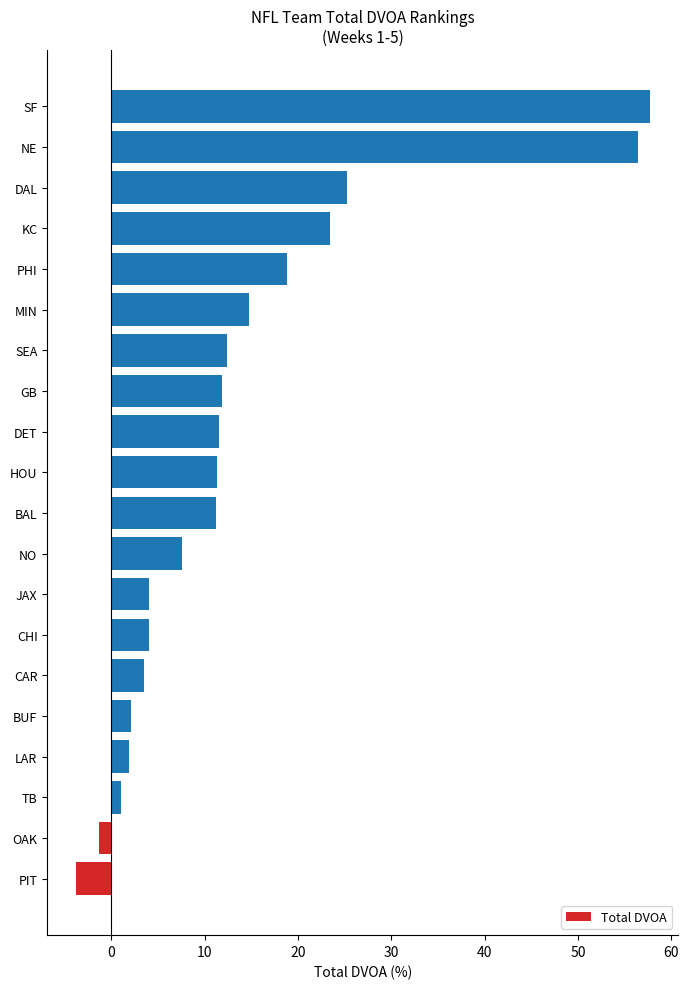

What is the ratio of the value at LAR to the value at CAR?

0.5